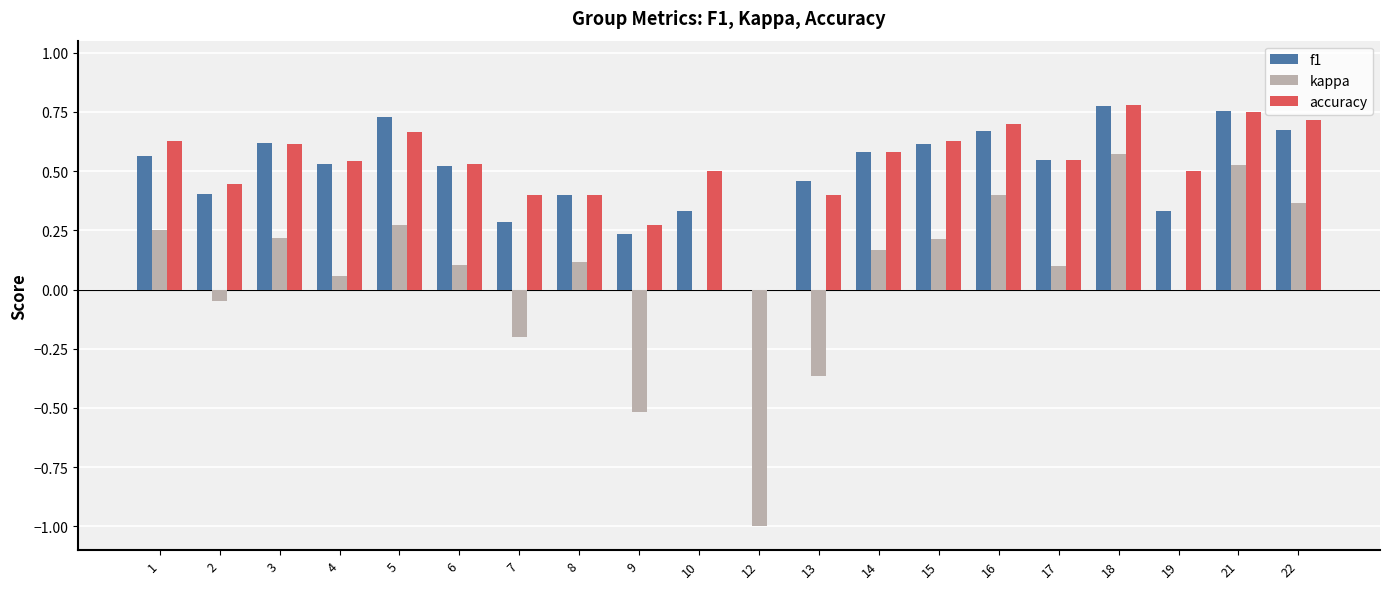

At which label does kappa first exceed 0?

1